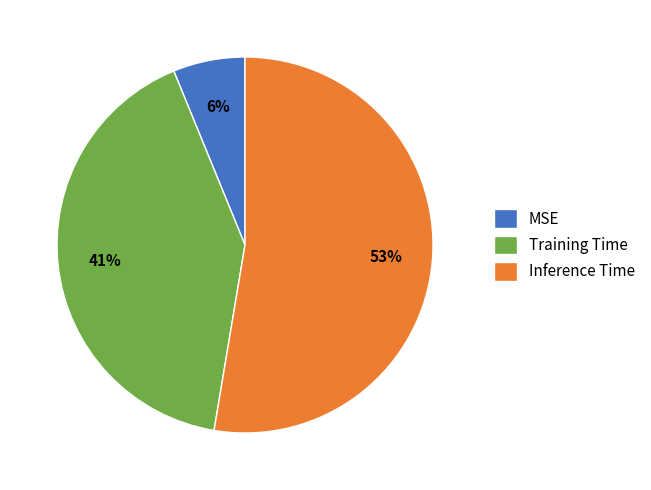

Does Training Time represent more than half of the total?

No